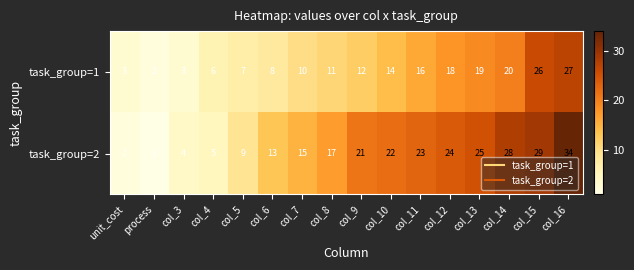

List the series in order of their overall mean, lowest first.

task_group=1, task_group=2